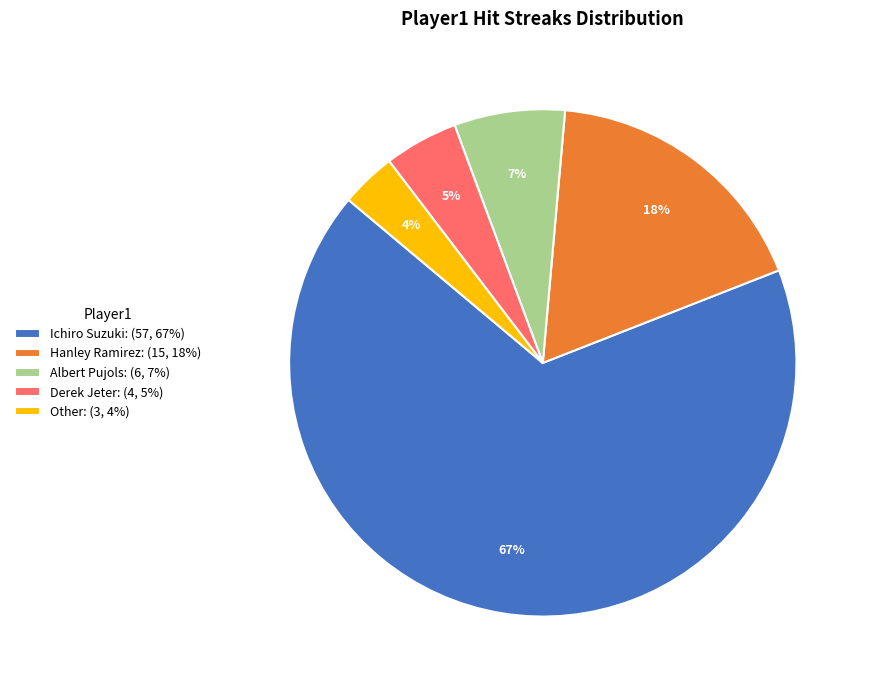

To the nearest percent, what percentage of the pie is Hanley Ramirez?

18%